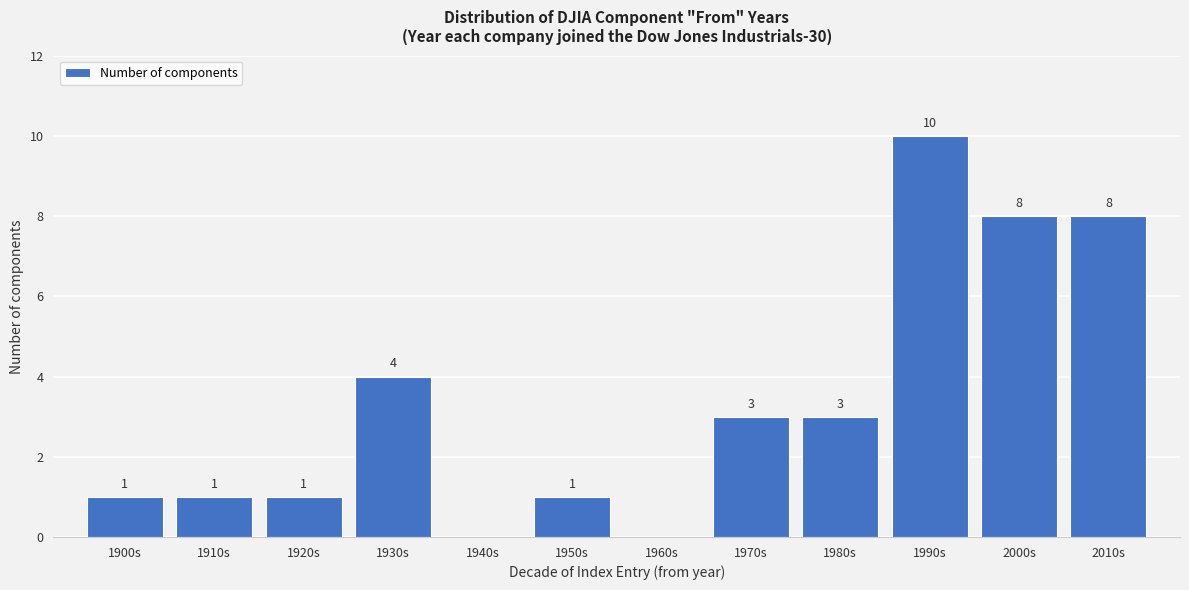

Reading right to left, list all the values displayed in this chart.

2010s=8	2000s=8	1990s=10	1980s=3	1970s=3	1960s=0	1950s=1	1940s=0	1930s=4	1920s=1	1910s=1	1900s=1